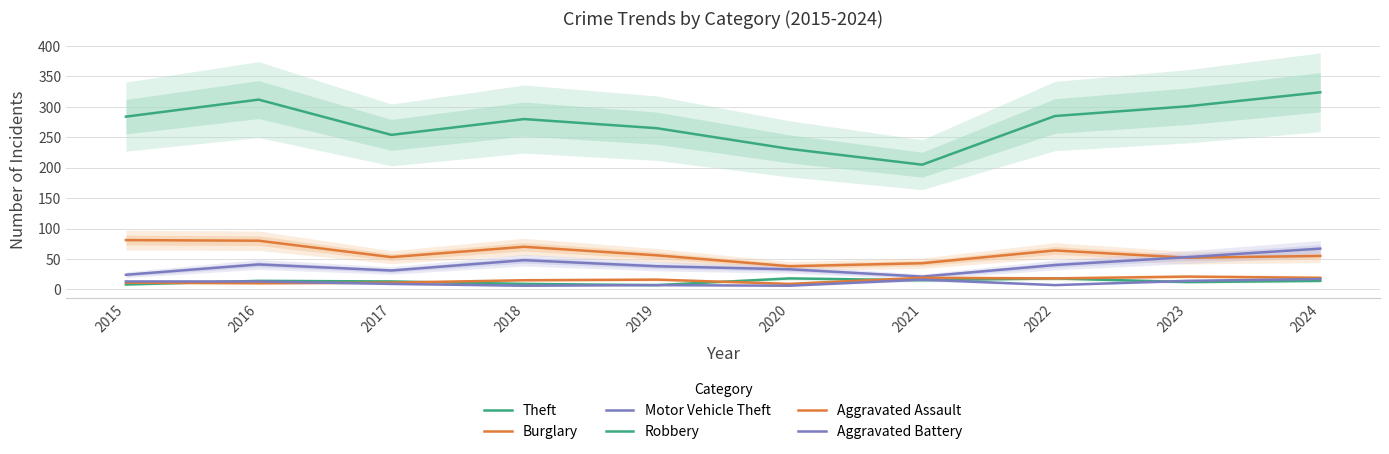

What is the total value across all series at 2015?

421